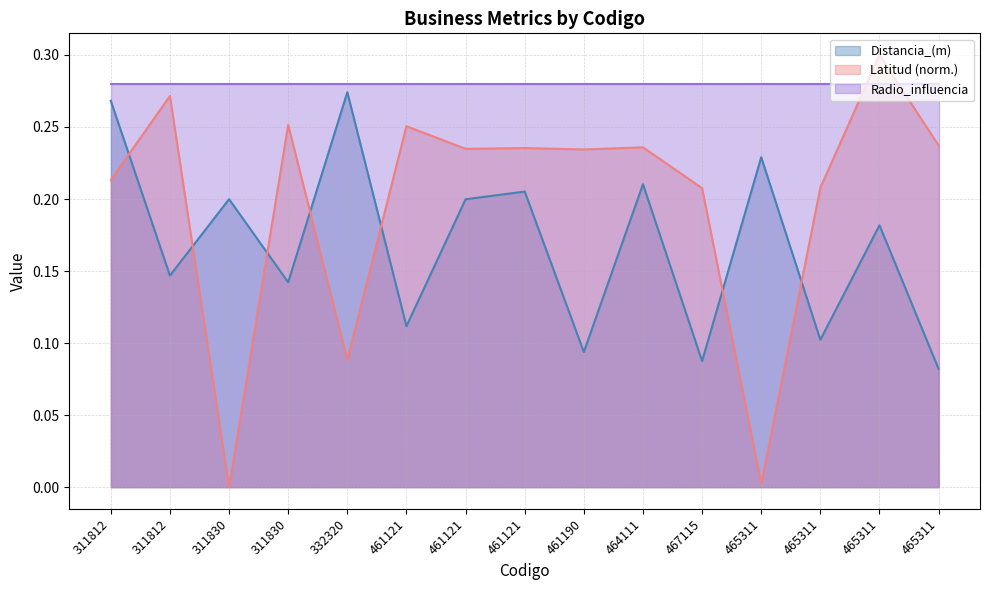

Where is the first local maximum for Latitud?

311812